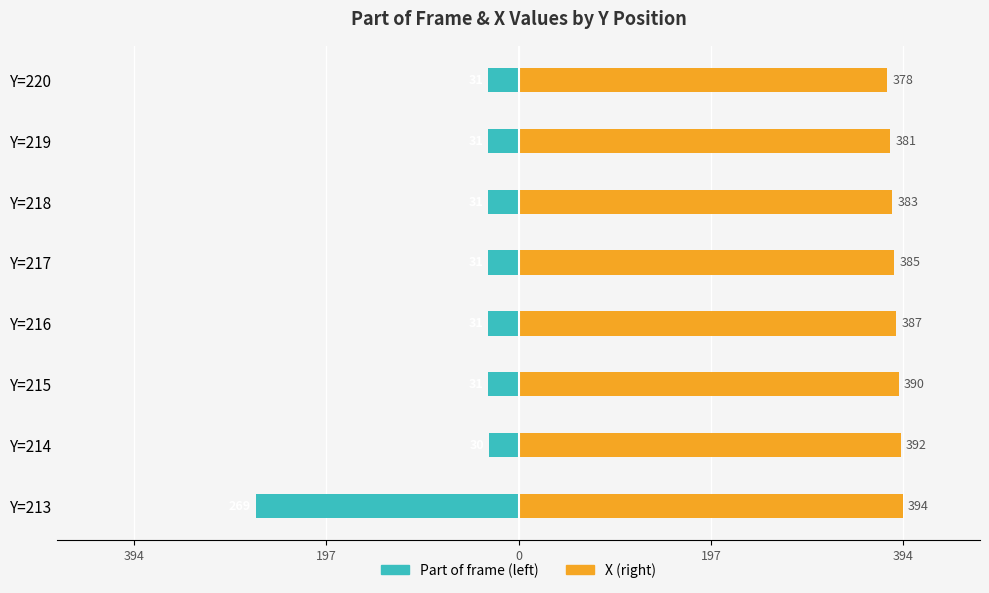

What is the lowest value of the Part of frame (left) series?

-269